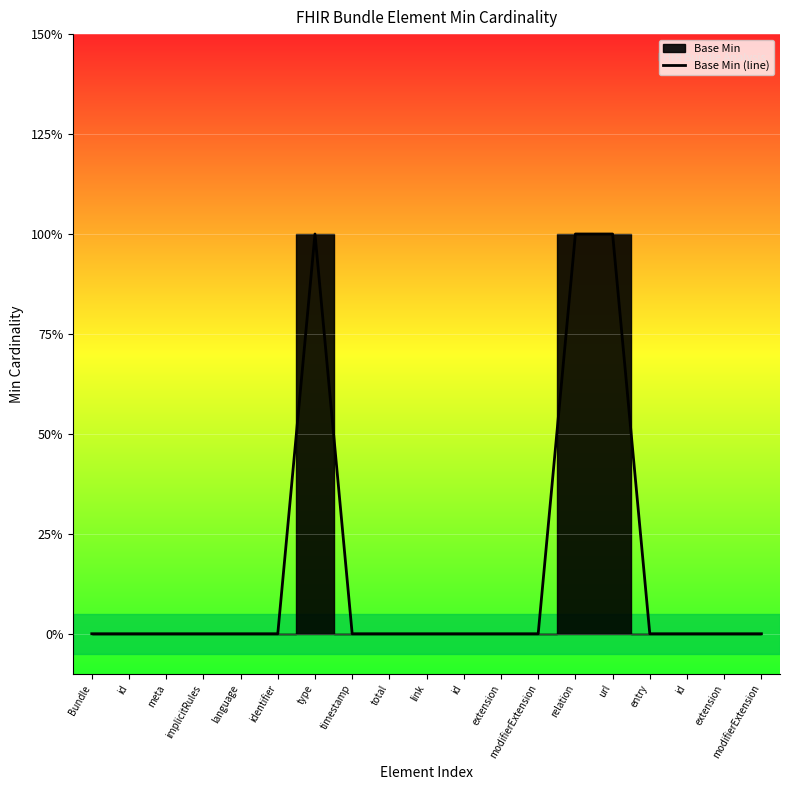

Reading left to right, transcribe all the data shown in this chart.

Bundle=0	id=0	meta=0	implicitRules=0	language=0	identifier=0	type=1	timestamp=0	total=0	link=0	id=0	extension=0	modifierExtension=0	relation=1	url=1	entry=0	id=0	extension=0	modifierExtension=0